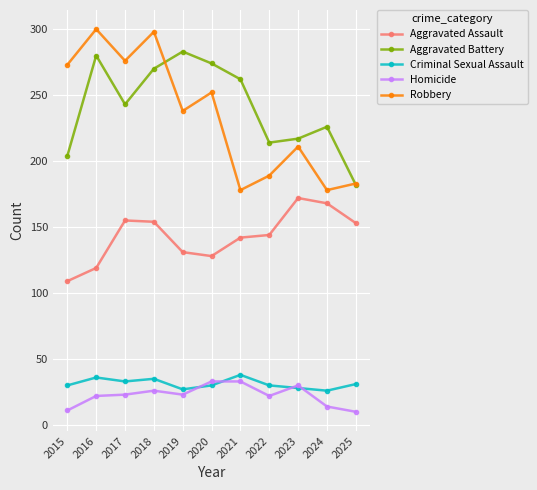

How many data points in Criminal Sexual Assault are less than 30?

3